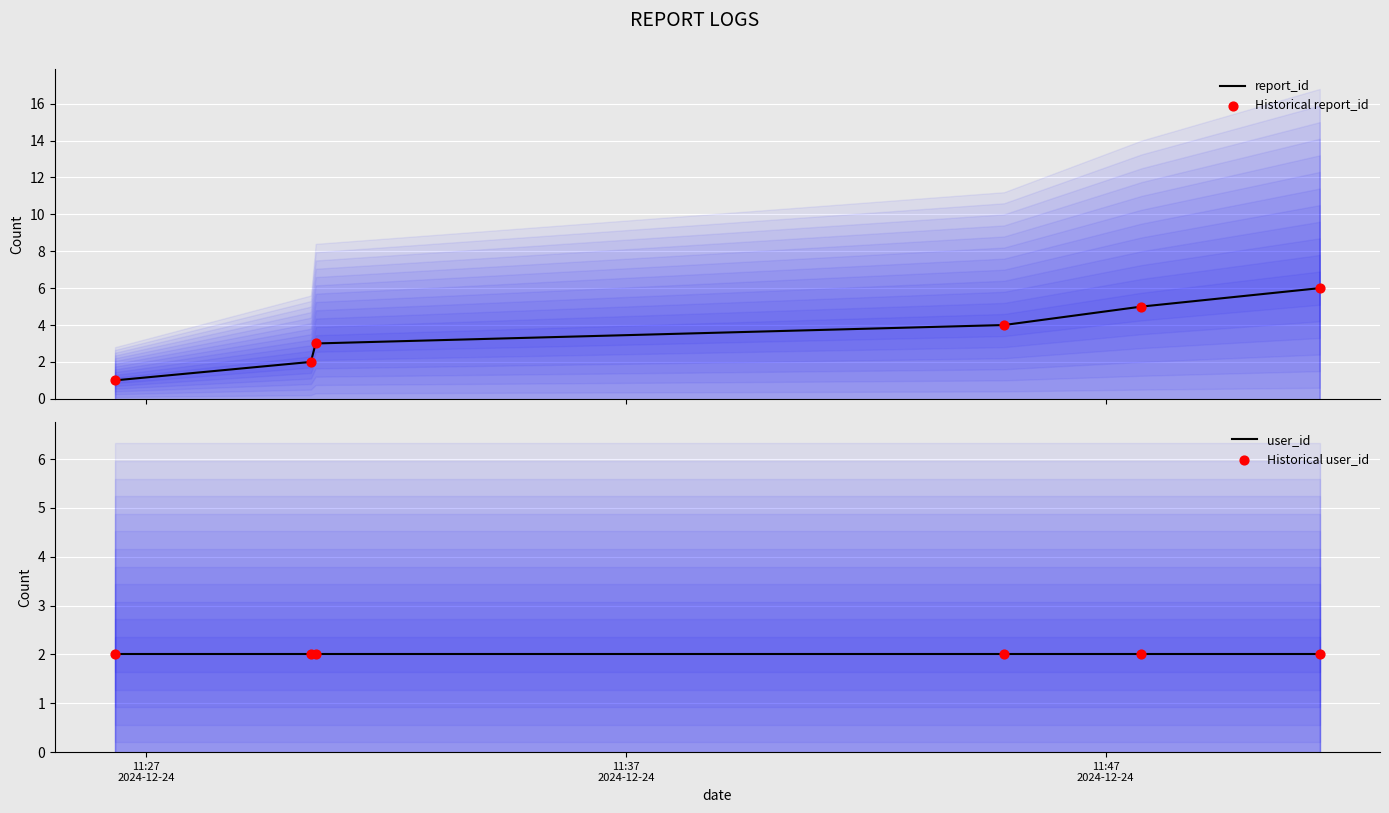

Which series has the widest spread of Y values?

report_id